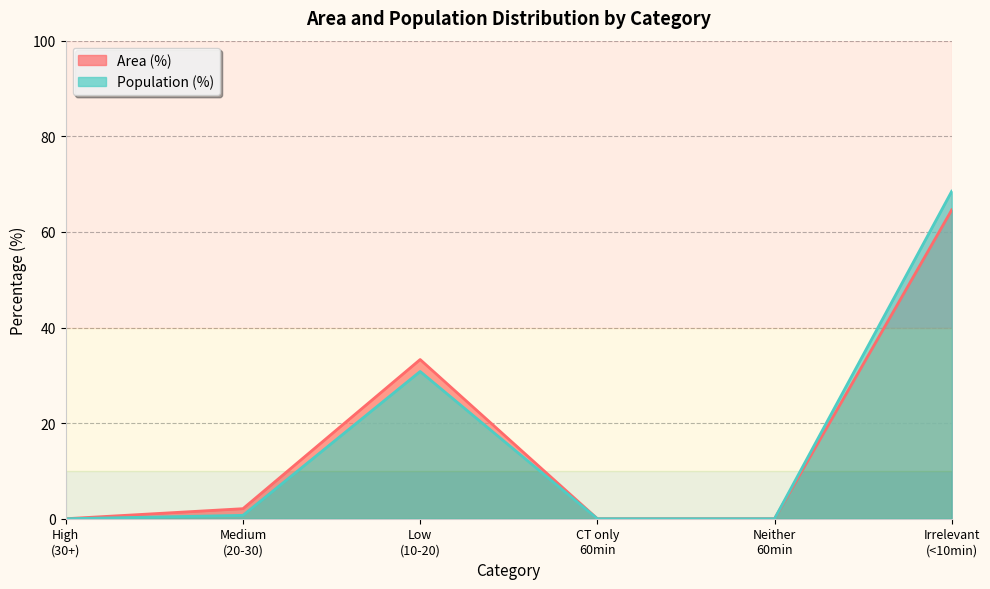

Which series has the largest range (max minus min)?

Population (%)